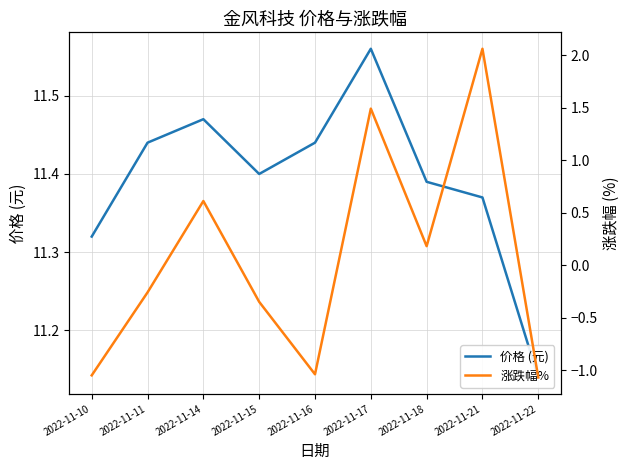

How many 价格 (元) values are between 11 and 12?

9